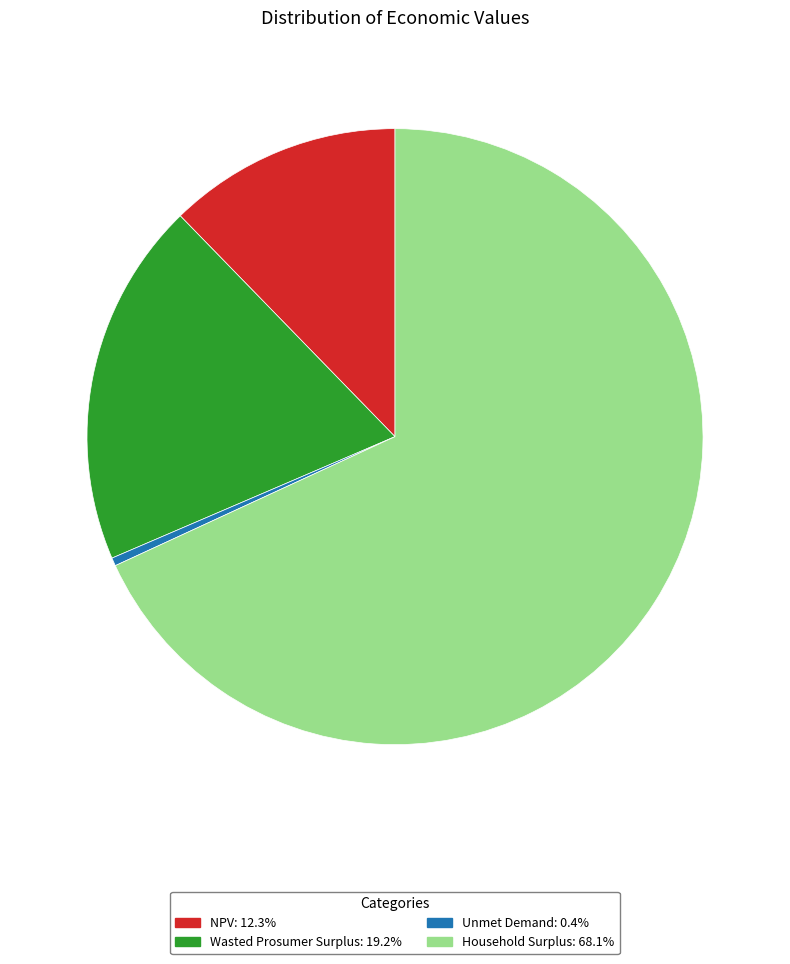

Which has a higher value, Unmet Demand or Wasted Prosumer Surplus?

Wasted Prosumer Surplus